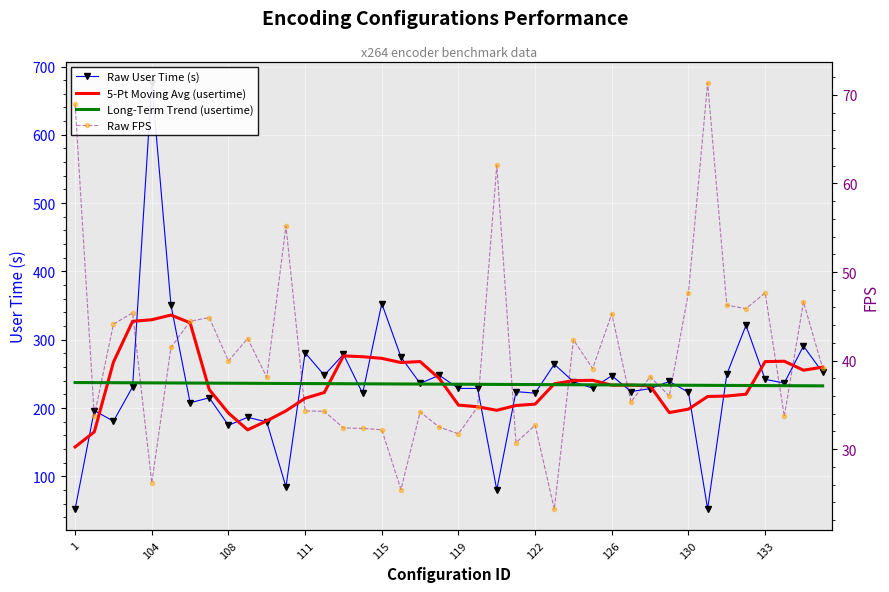

Reading left to right, extract all data points from this chart.

Raw User Time (s): 52.1	196.5	180.8	231.1	676.0	350.9	207.8	215.1	174.8	186.5	179.8	84.6	280.9	248.2	278.6	221.6	352.9	274.7	236.1	248.1	228.8	228.8	80.2	224.1	221.9	264.2	238.6	229.1	247.4	224.2	228.5	239.0	223.1	52.4	249.4	321.1	242.1	236.7	290.8	252.3
5-Pt Moving Avg (usertime): 143.1	165.1	267.3	327.1	329.3	336.2	324.9	227.0	192.8	168.2	181.3	196.0	214.4	222.8	276.4	275.2	272.8	266.7	268.1	243.3	204.4	202.0	196.8	203.8	205.8	235.6	240.2	240.7	233.6	233.6	232.4	193.4	198.5	217.0	217.6	220.3	268.0	268.6	255.5	259.9
Long-Term Trend (usertime): 237.4	237.3	237.2	237.1	236.9	236.8	236.7	236.6	236.4	236.3	236.2	236.1	235.9	235.8	235.7	235.6	235.4	235.3	235.2	235.1	234.9	234.8	234.7	234.6	234.4	234.3	234.2	234.1	233.9	233.8	233.7	233.6	233.4	233.3	233.2	233.1	232.9	232.8	232.7	232.6
Raw FPS: 69.0	33.7	44.1	45.4	26.2	41.5	44.4	44.9	40.0	42.5	38.1	55.2	34.3	34.3	32.4	32.3	32.2	25.4	34.2	32.5	31.7	34.8	62.0	30.7	32.7	23.2	42.3	39.1	45.3	35.3	38.2	36.0	47.7	71.4	46.2	45.9	47.6	33.7	46.6	39.1